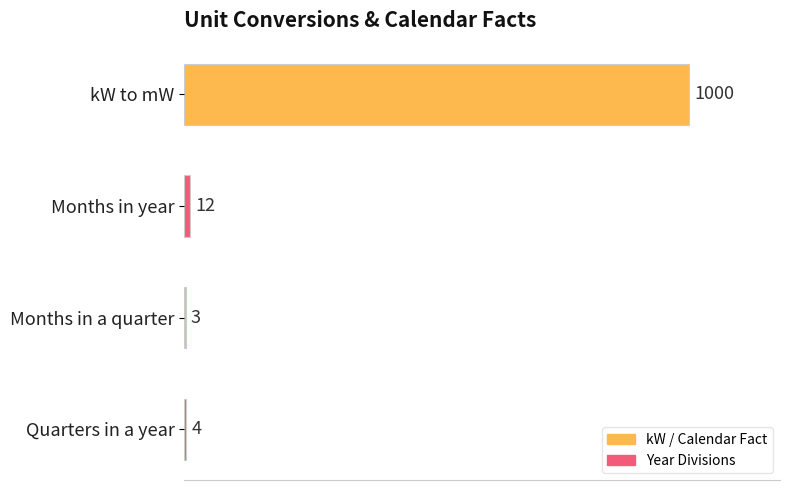

What is the change in value from kW to mW to Quarters in a year?

-996